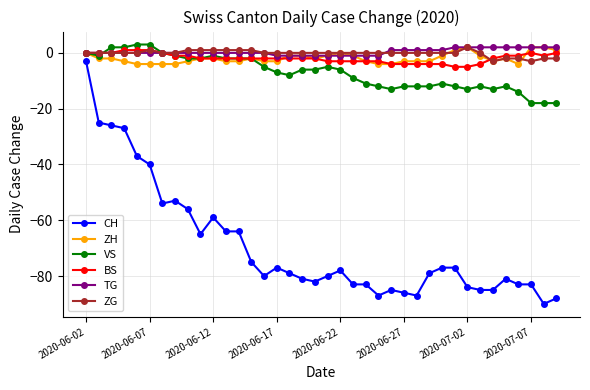

Which series has the largest range (max minus min)?

CH